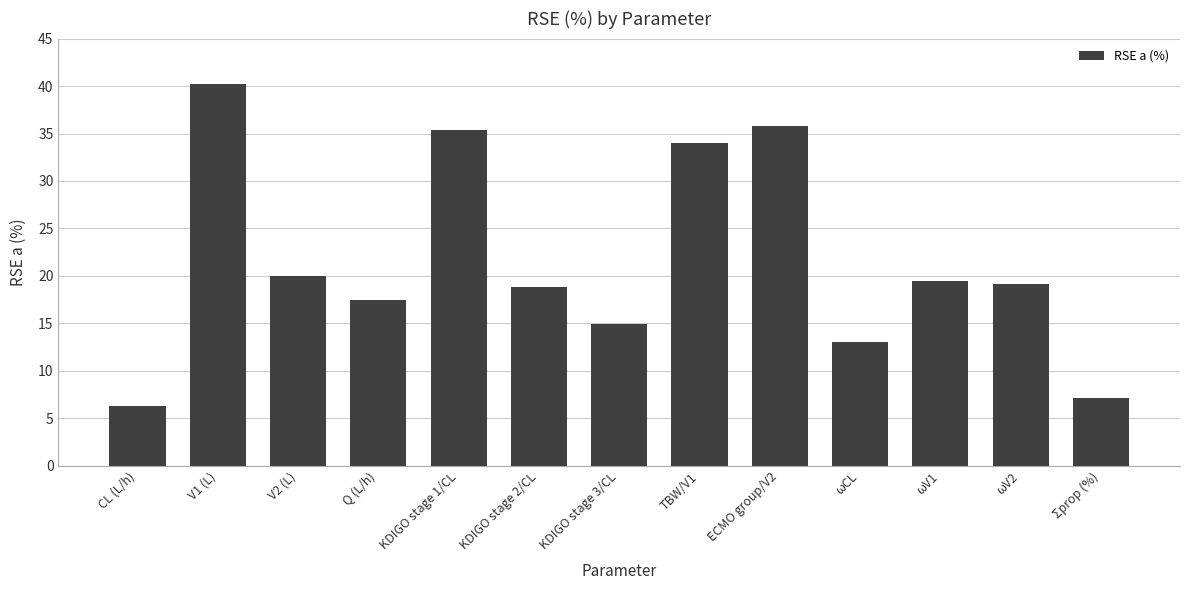

At which label is the value closest to 23?

V2 (L)